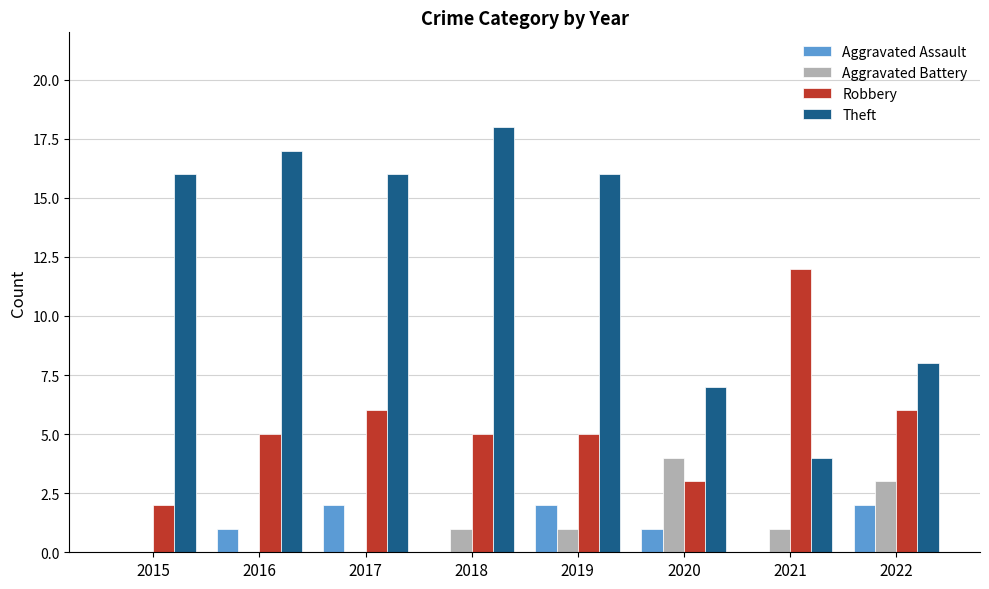

What value does the Aggravated Battery series have at 2022?

3